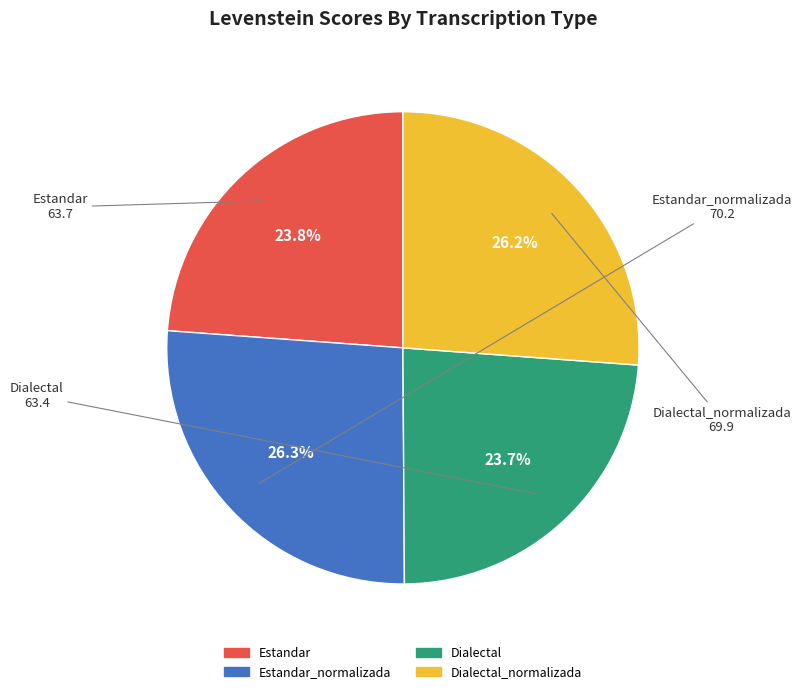

Is there a majority slice in this chart?

No